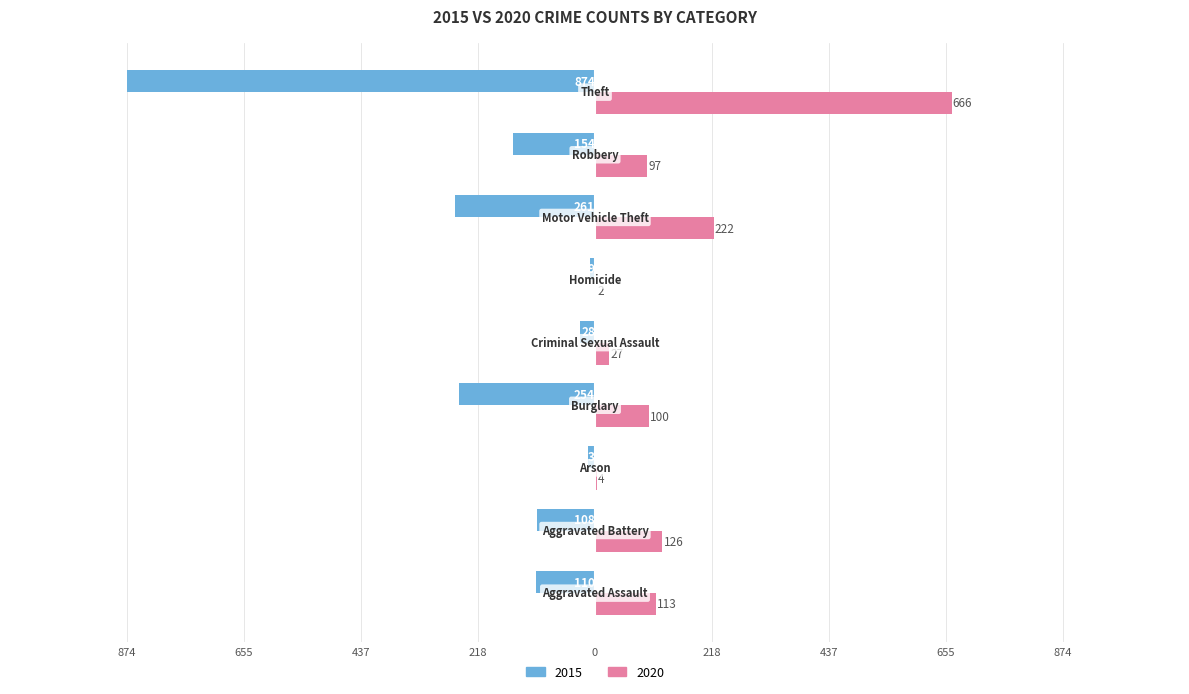

What are all the series names shown in the legend?

2015, 2020